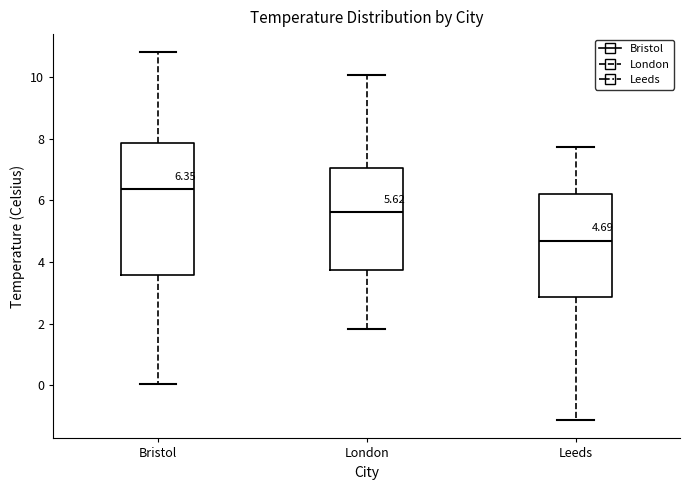

Comparing the boxes themselves (not the whiskers), which one is the tallest?

Bristol